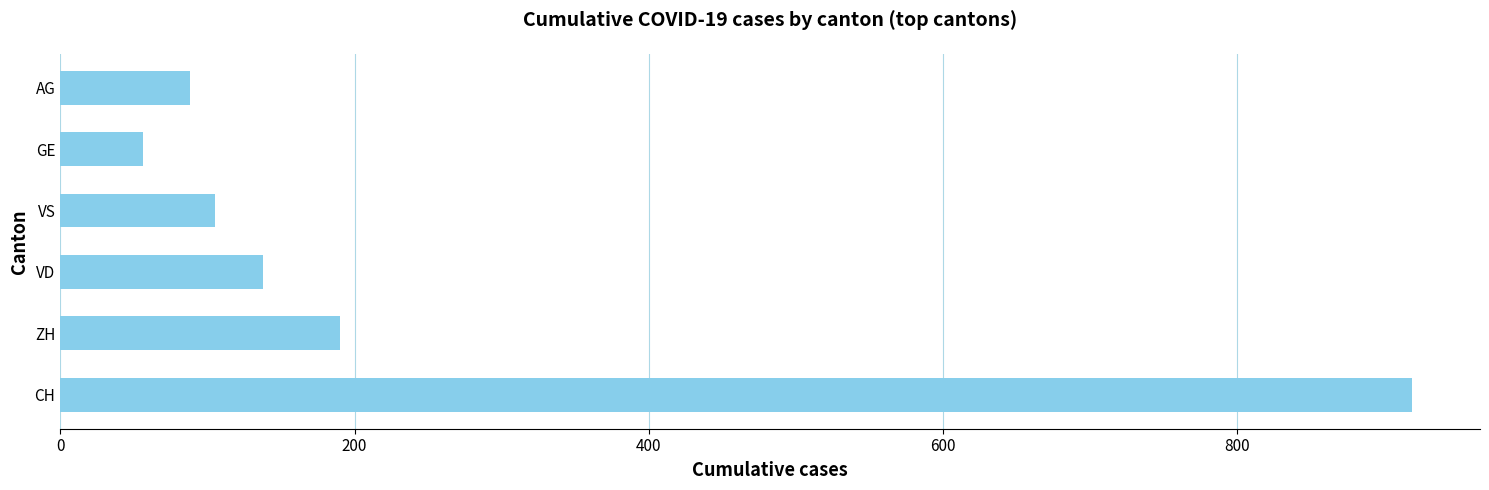

What is the sum of all values?

1496